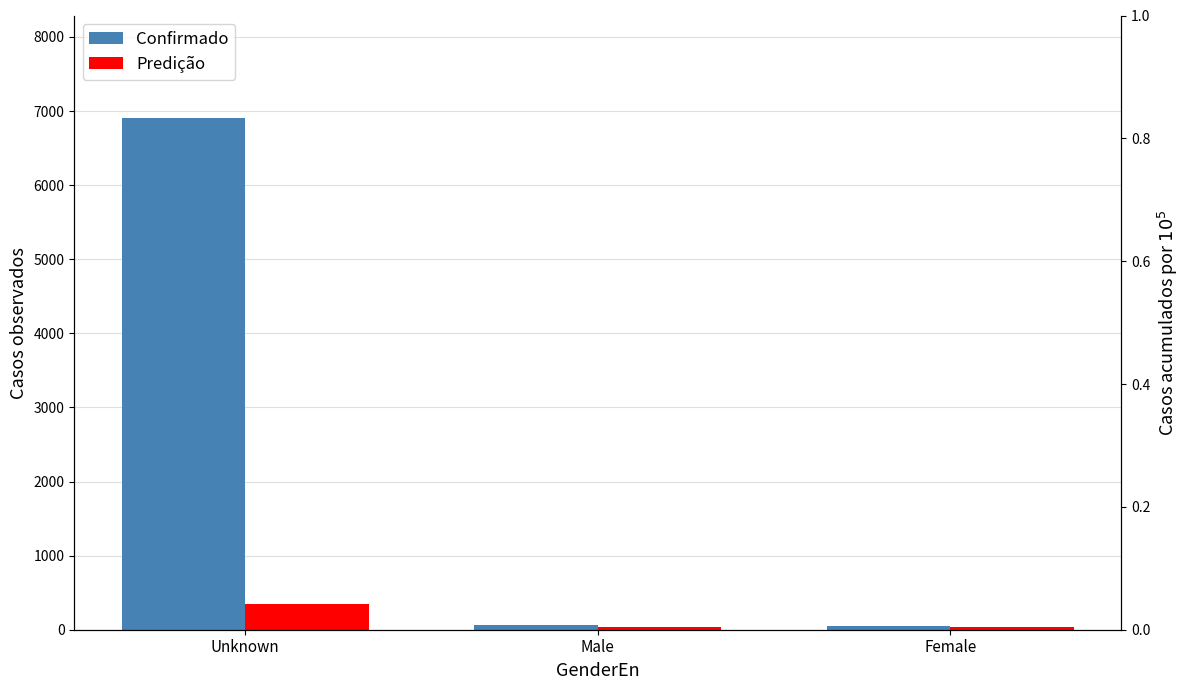

How many groups of bars are there?

3